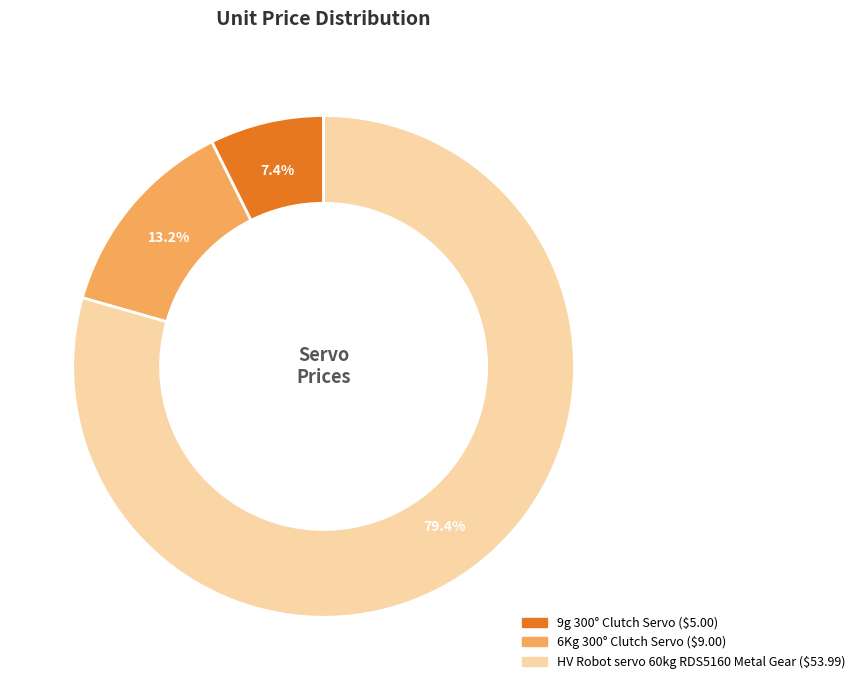

How many slices are in this pie chart?

3